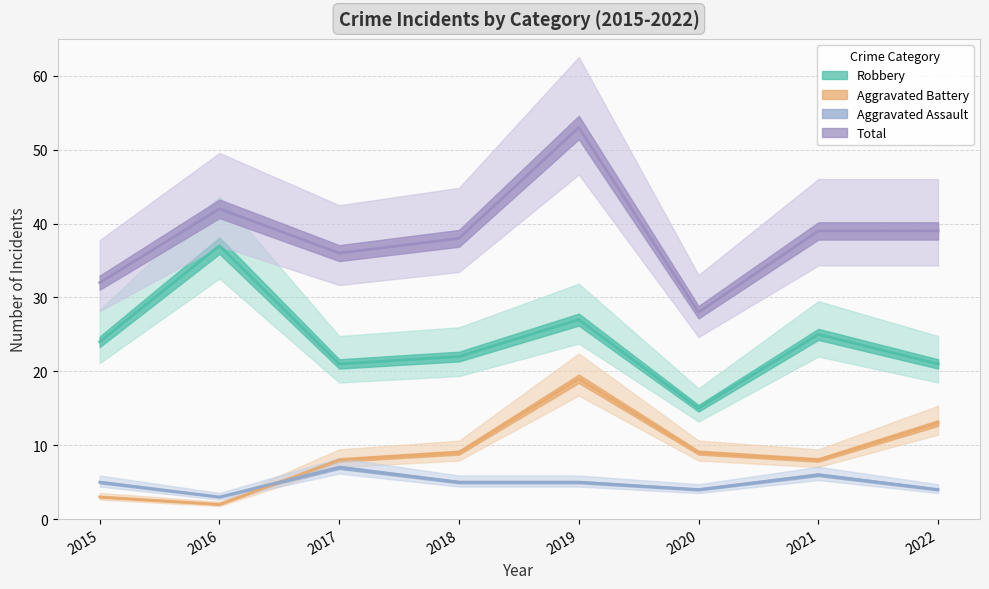

How many interior local valleys does the Total series have?

2